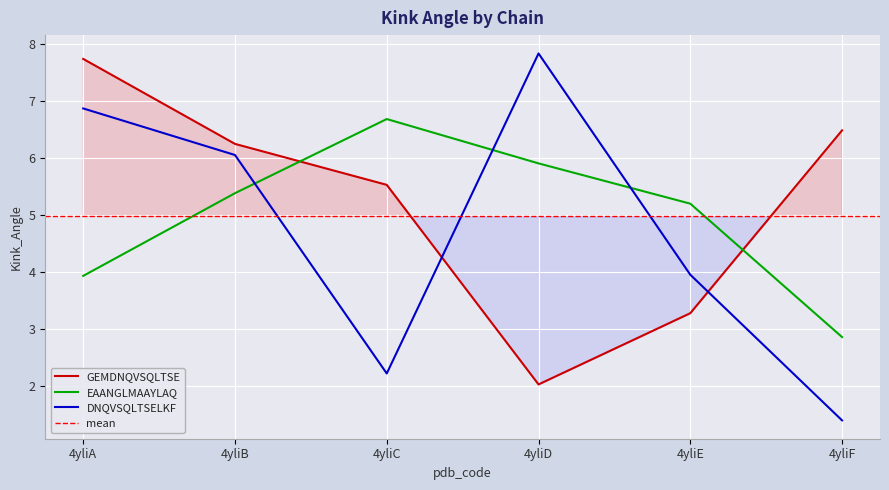

Rank the series at 4yliE from highest to lowest value.

EAANGLMAAYLAQ, DNQVSQLTSELKF, GEMDNQVSQLTSE